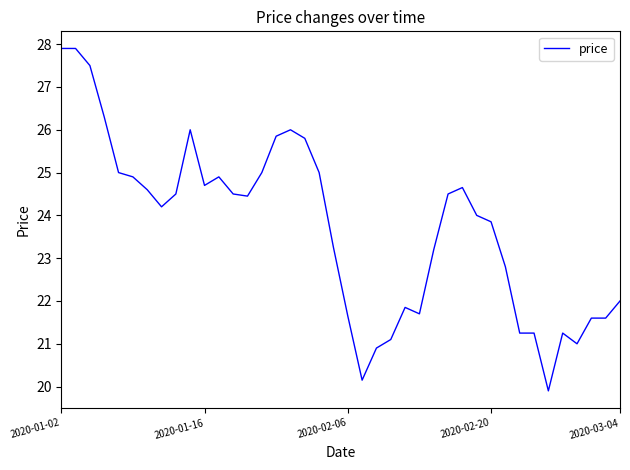

What is the difference between the maximum and minimum values?

8.0